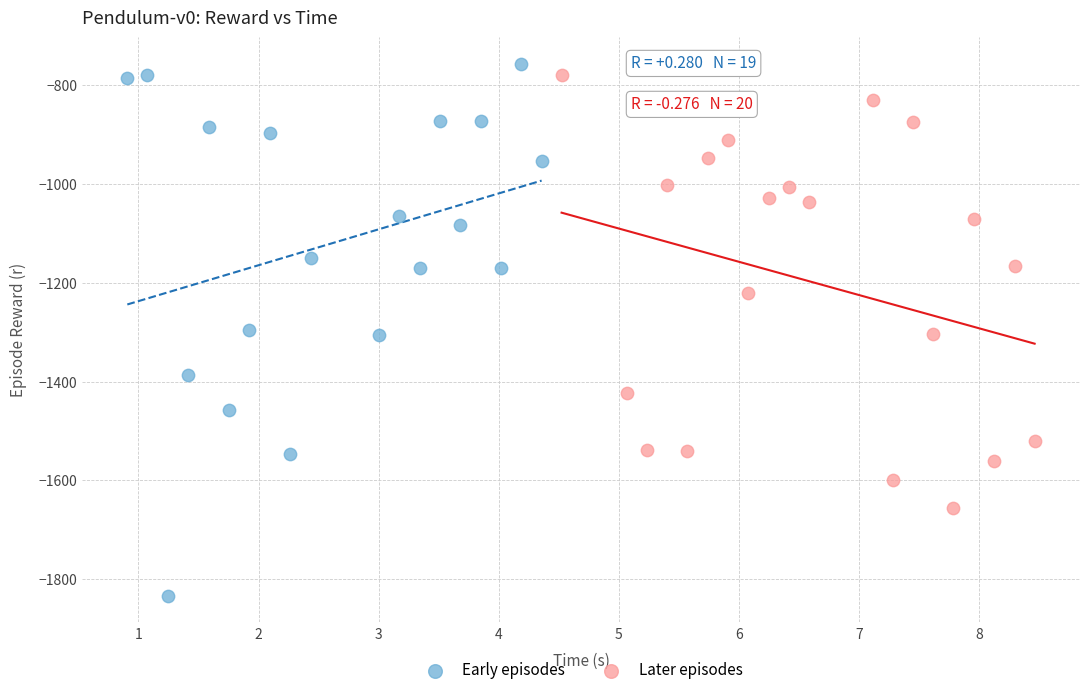

Which series has the largest Y range (max minus min)?

Early episodes